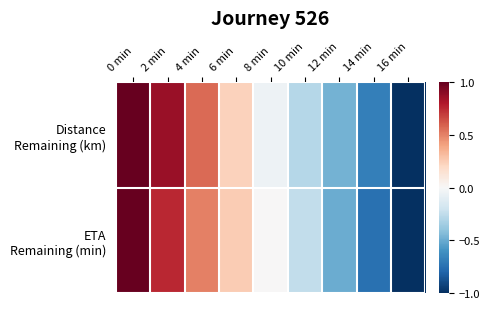

Count the number of data series in this chart.

2